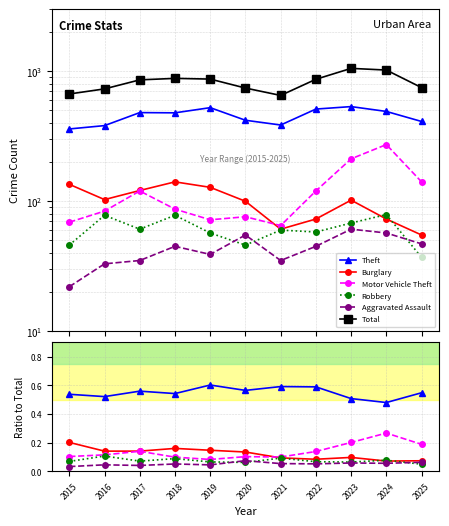

What is the difference between the maximum and second lowest values in the Motor Vehicle Theft series?

0.2